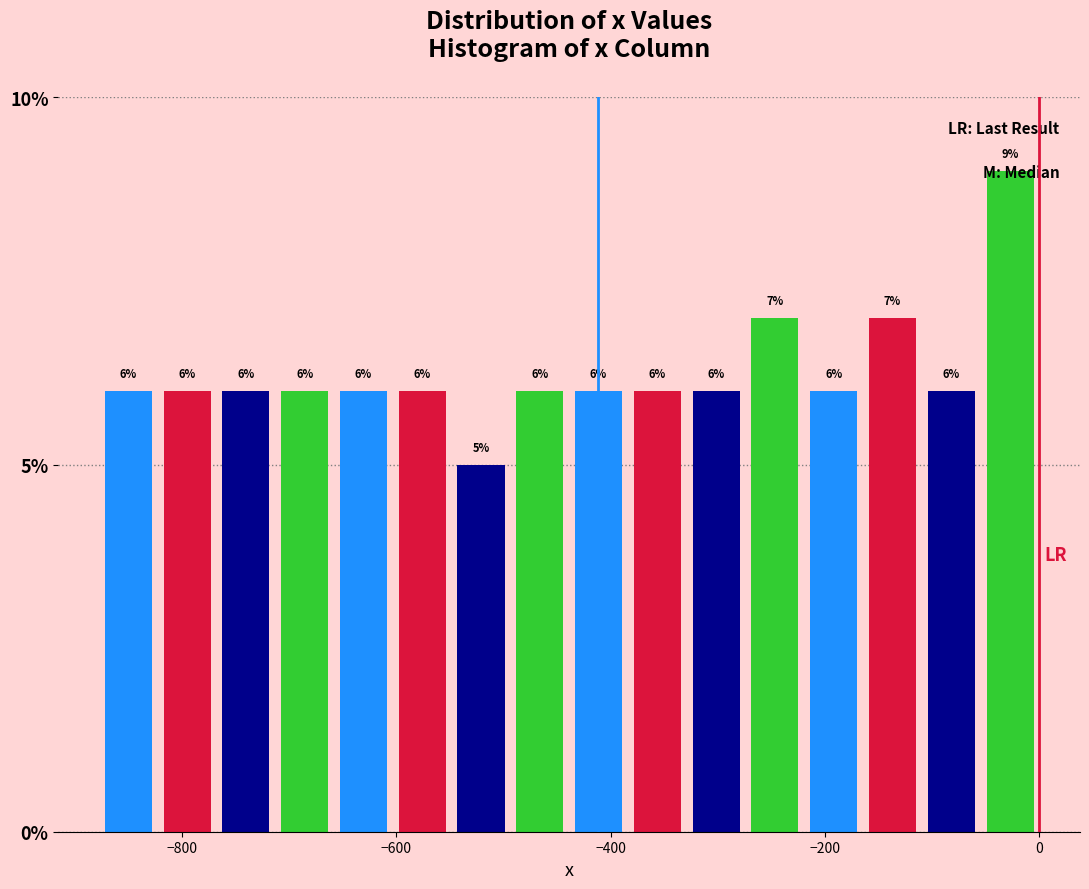

Around what value on the x-axis is the tallest bar? Give the approximate position of its centre, as read against the axis.

-20